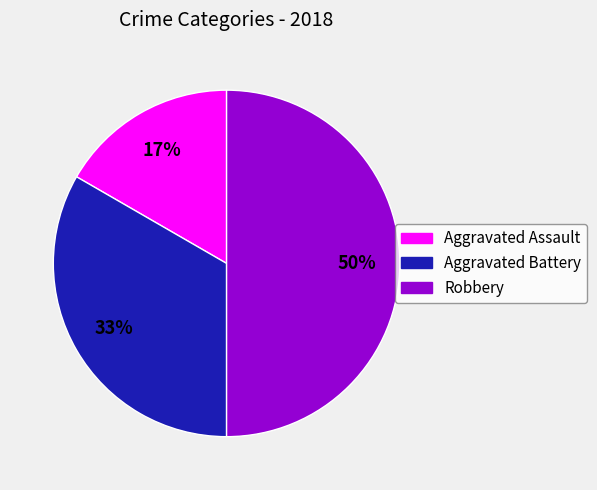

Rank the categories by value from highest to lowest.

Robbery, Aggravated Battery, Aggravated Assault